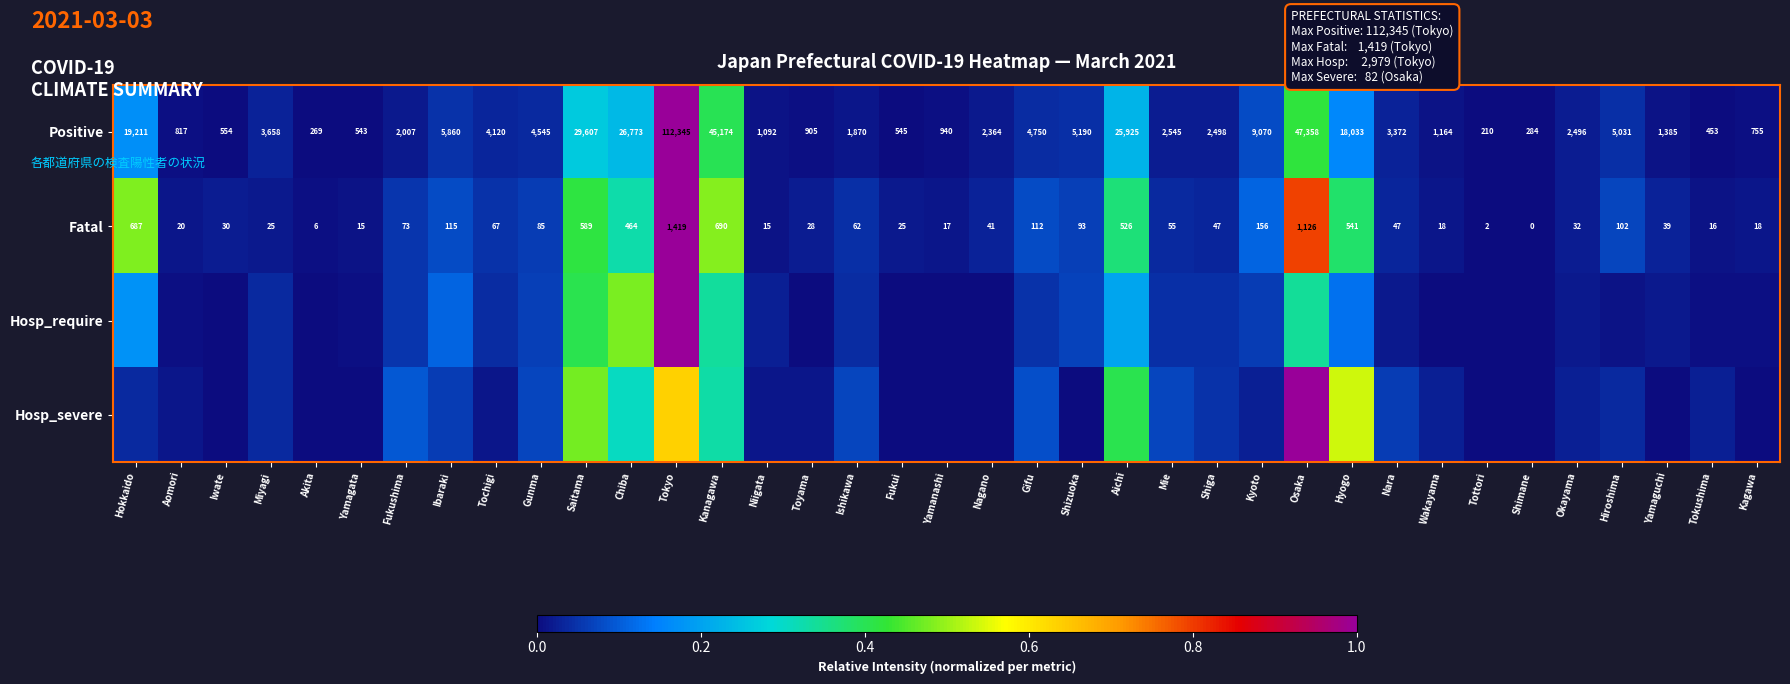

How many categories are shown in the chart?

37